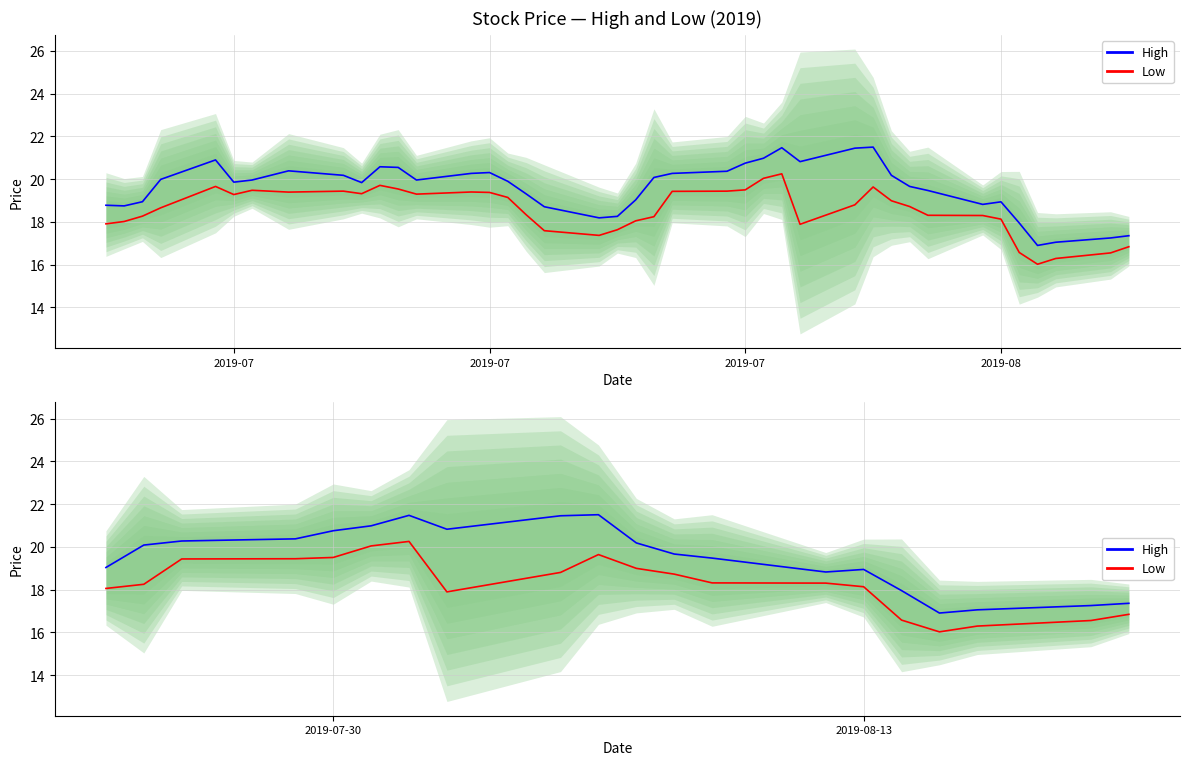

Does the chart have visible grid lines?

Yes